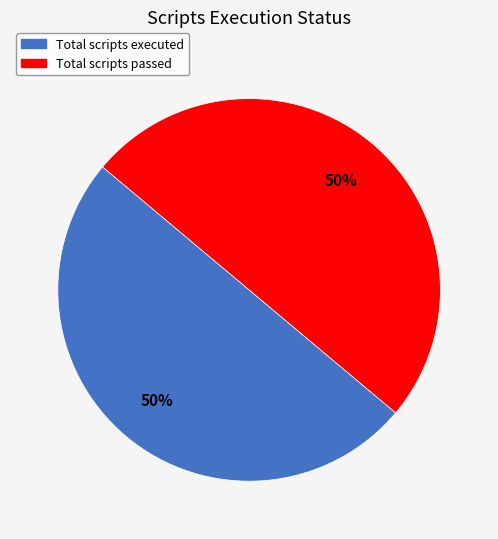

What is the ratio of the value at Total scripts passed to the value at Total scripts executed?

1.0